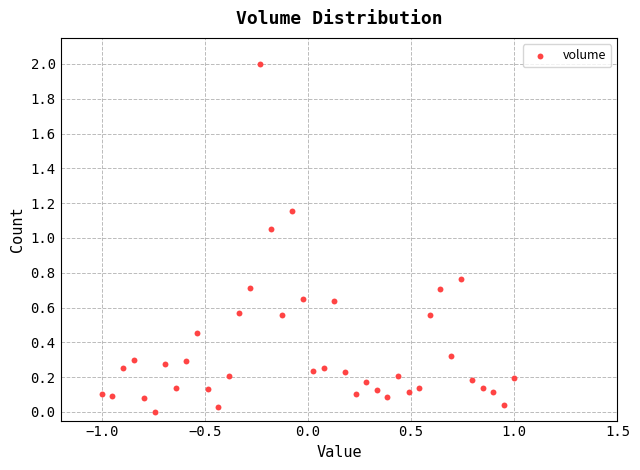

What is the range of Y values (max minus min)?

2.0